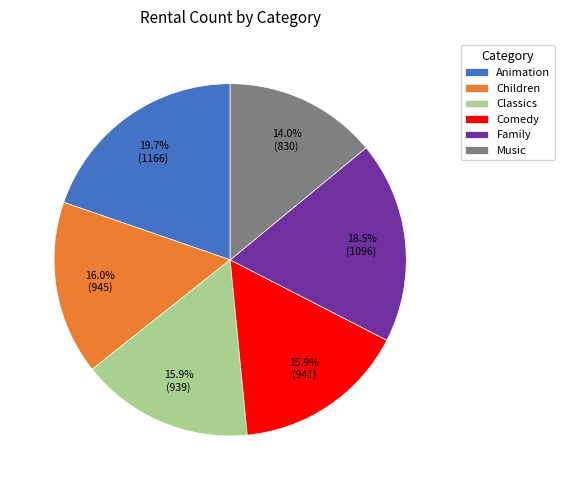

Combined, do Children and Animation account for over 50%?

No